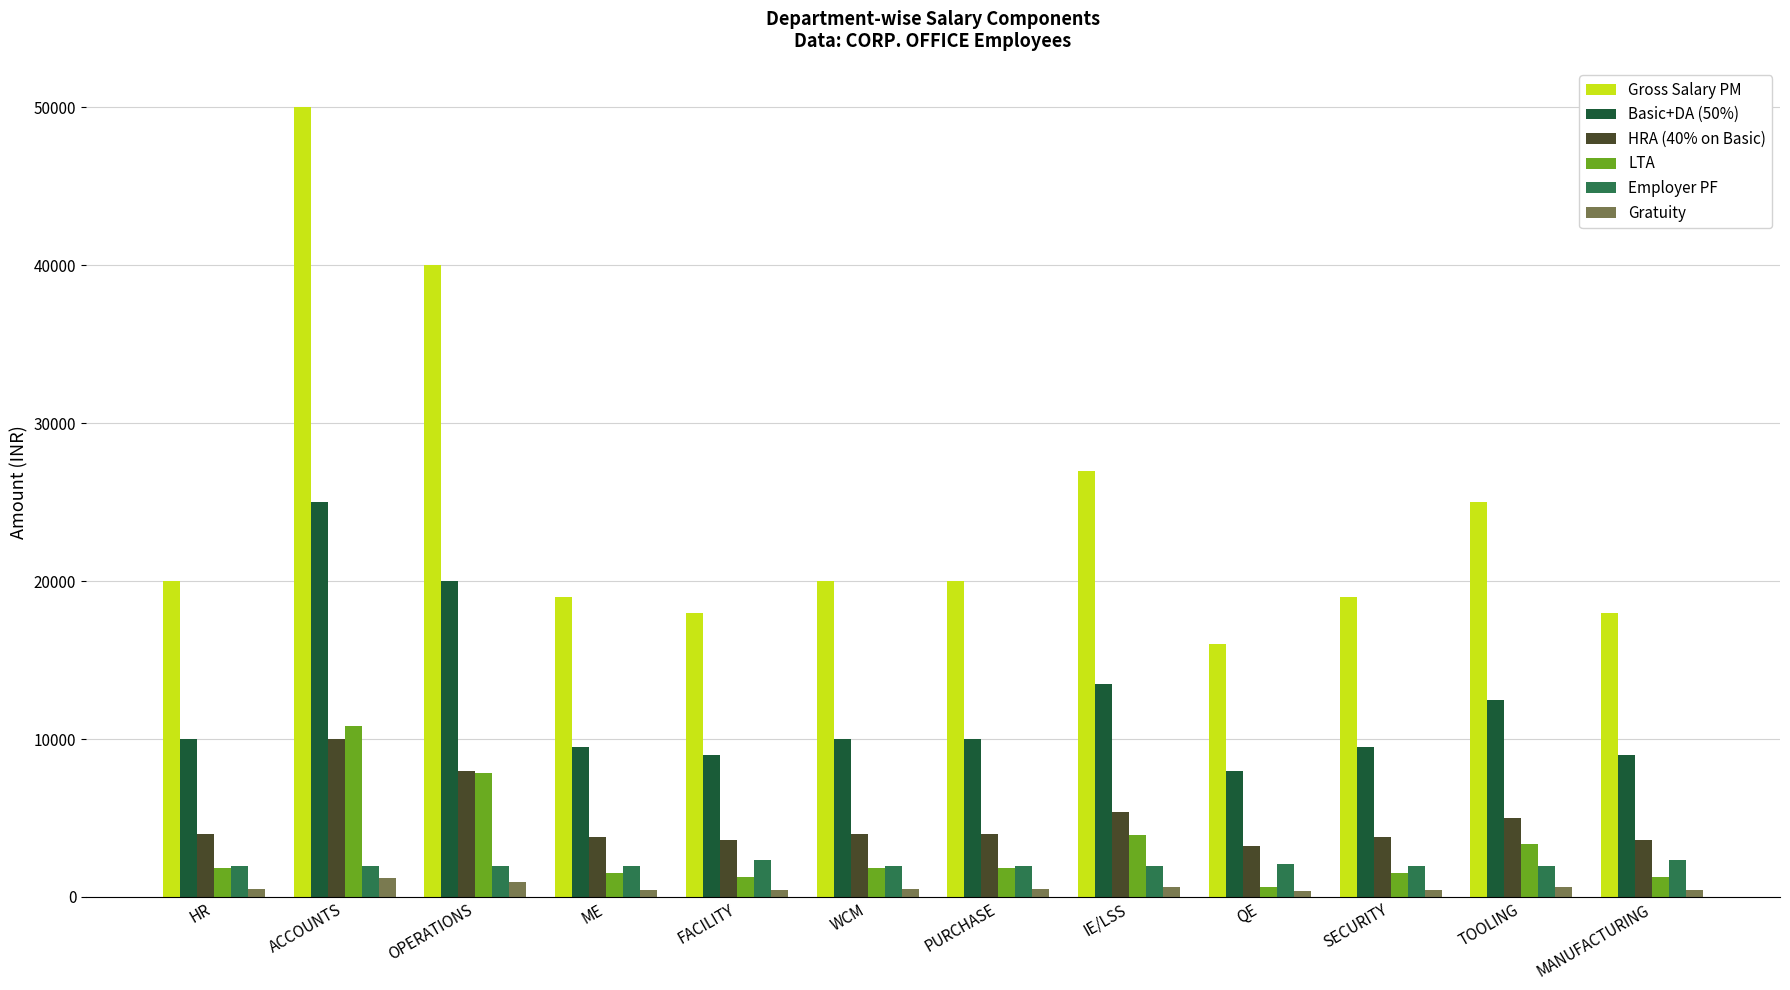

What is the smallest value displayed?

384.8